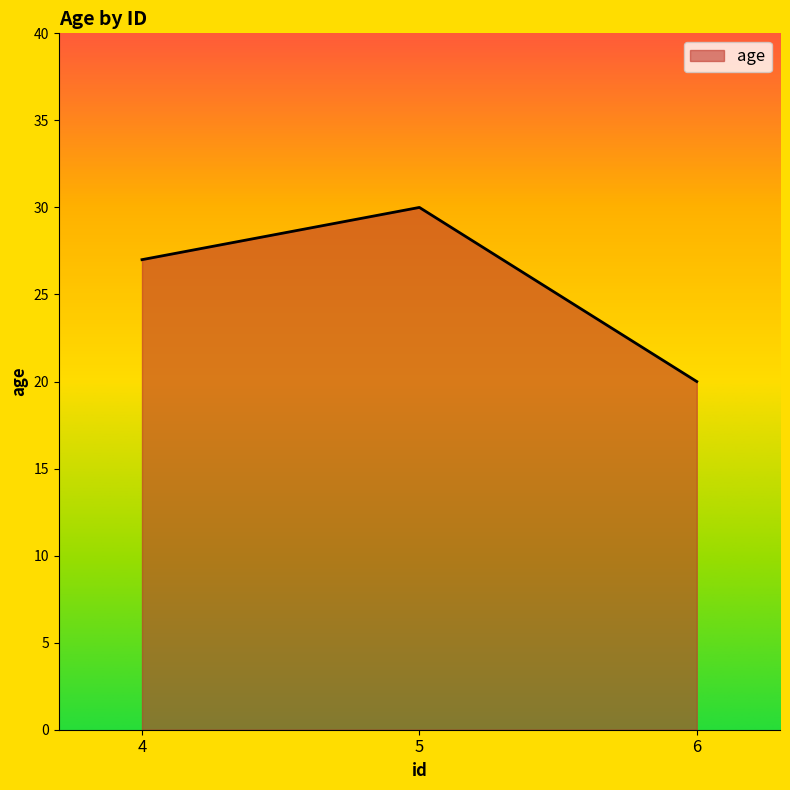

Count the values in the range 20 to 30.

3